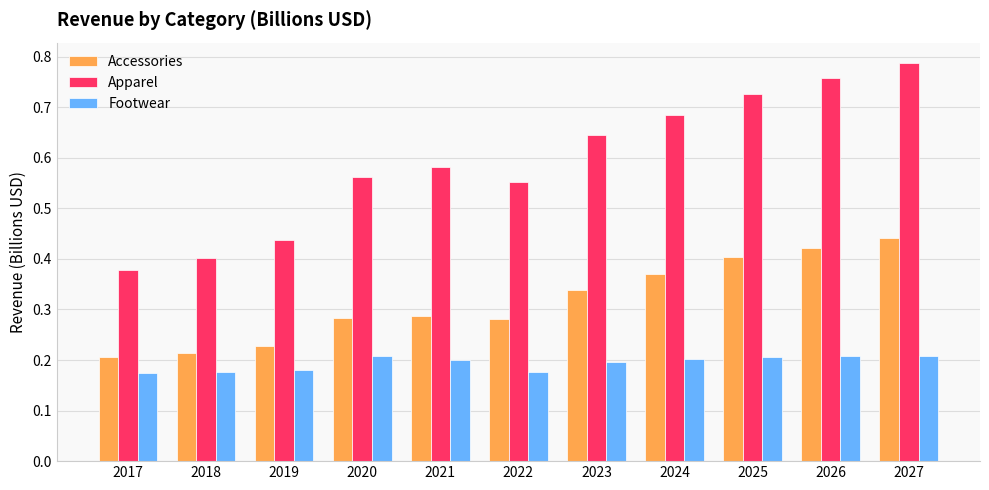

What is the sum of the Apparel values at 2021 and 2023?

1.2